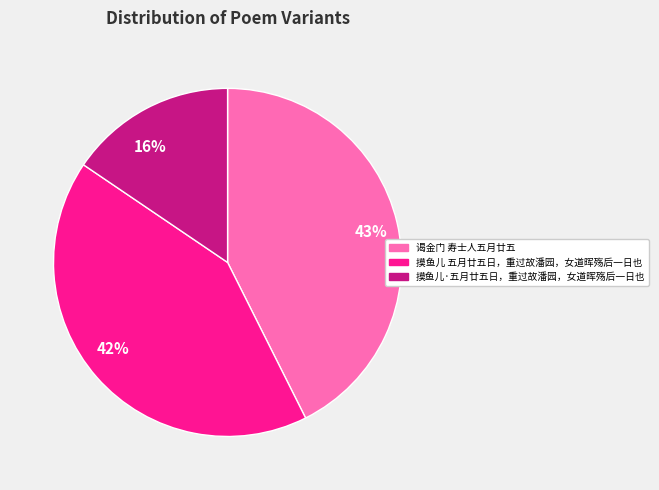

Combined, do 摸鱼儿·五月廿五日，重过故潘园，女道晖殇后一日也 and 谒金门 寿士人五月廿五 account for over 50%?

Yes